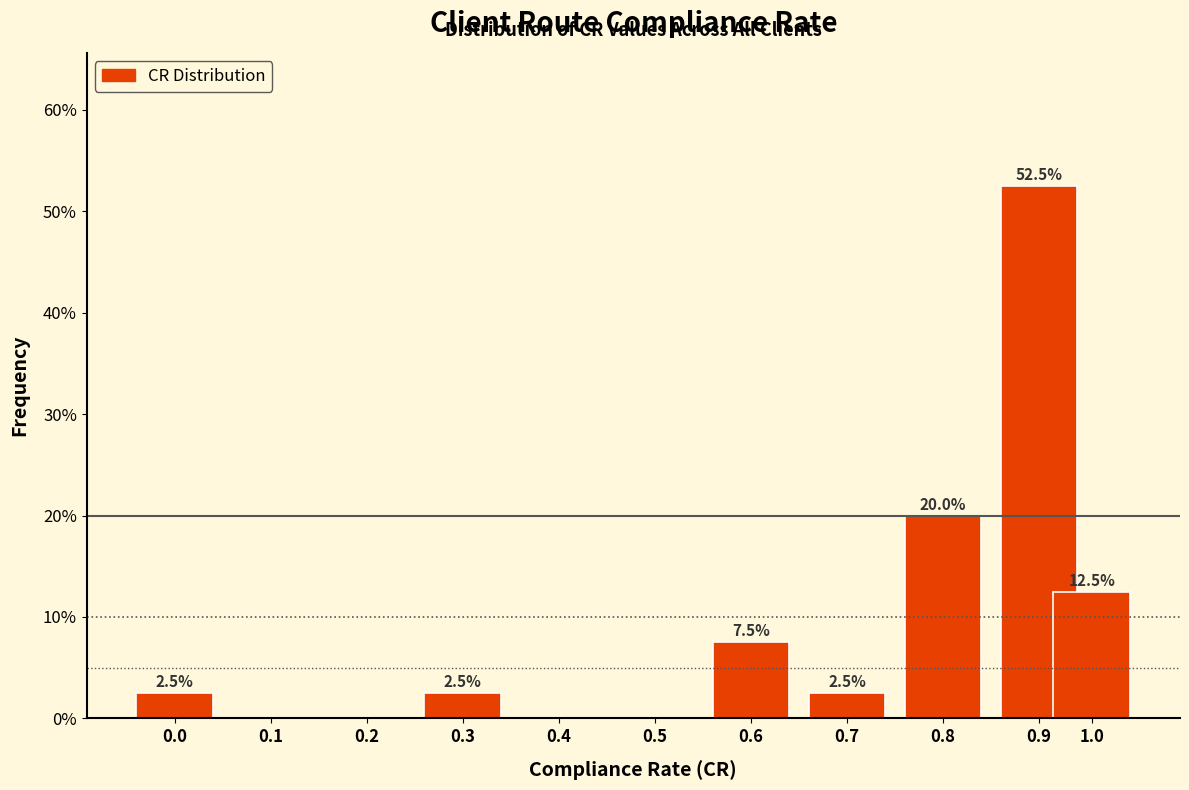

Reading left to right, what are all the values shown in this chart?

0.0=2.5	0.1=0.0	0.2=0.0	0.3=2.5	0.4=0.0	0.5=0.0	0.6=7.5	0.7=2.5	0.8=20.0	0.9=52.5	1.0=12.5